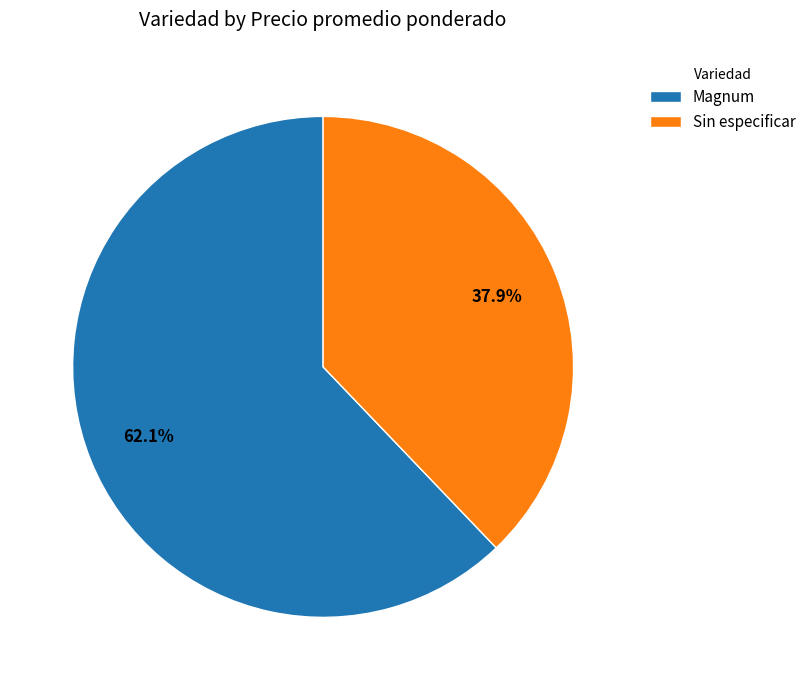

Between Magnum and Sin especificar, which is larger?

Magnum